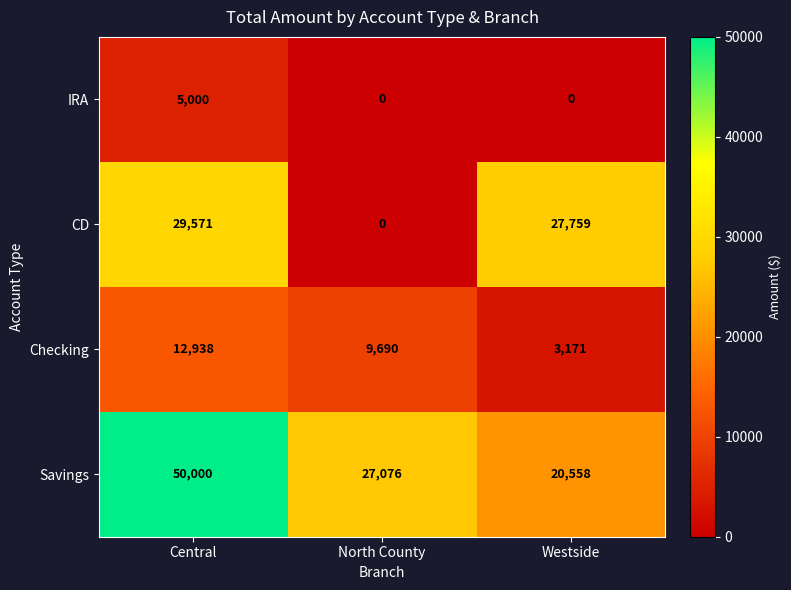

The value of Savings at Central is 50000. True or false?

True